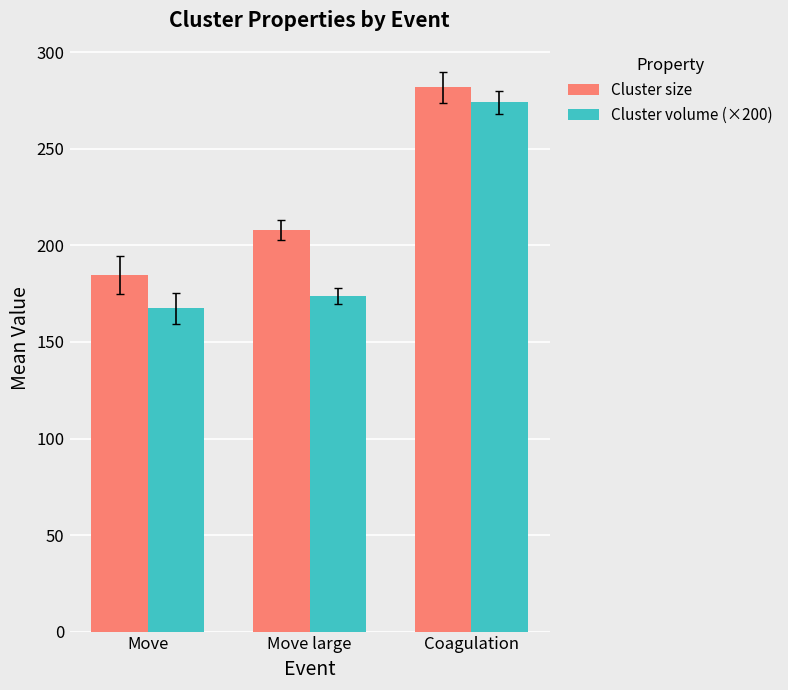

Which category has the highest value in the Cluster size series?

Coagulation